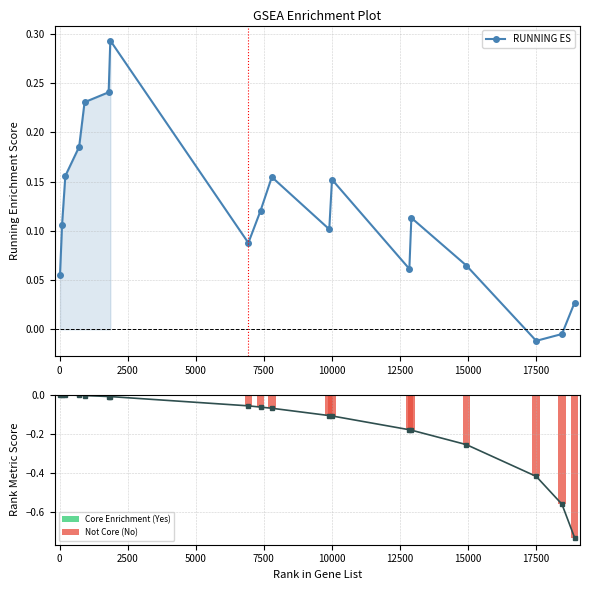

Which series has the largest total across all categories?

RUNNING ES